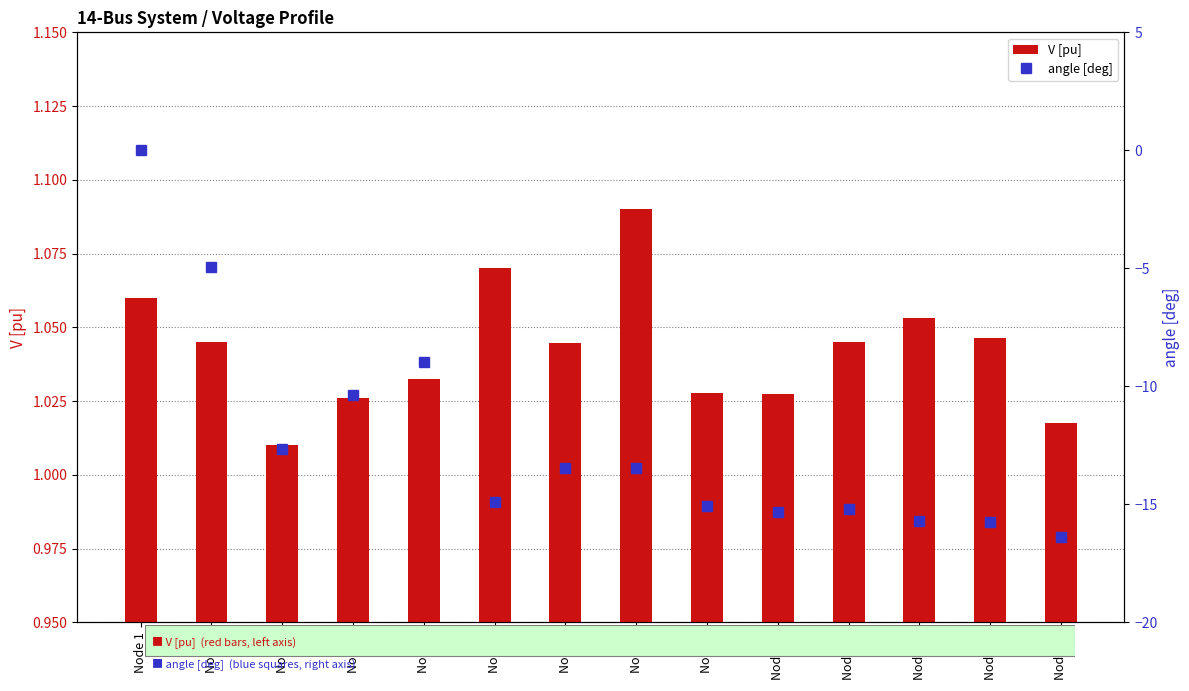

Which category has the highest value across all series?

Node 8